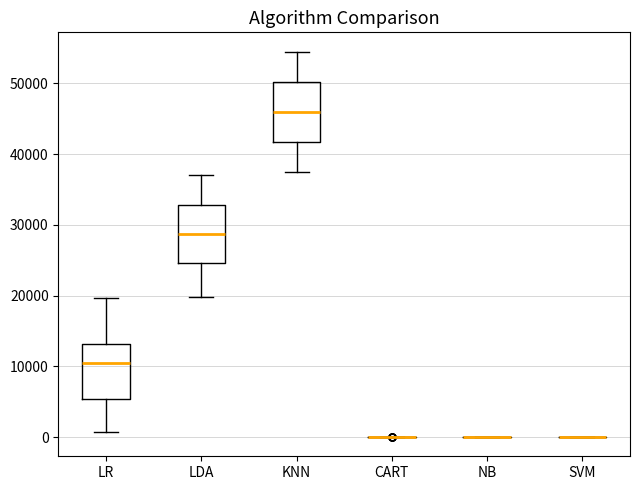

Reading left to right, read every box against the y-axis: the position of its median line, the range the box covers, and the ends of its whiskers. The values are not printed on the chart, so give them approximately, as read against the axis.

LR: median 10000, box 5000 to 13000, whiskers 1000 to 20000
LDA: median 29000, box 25000 to 33000, whiskers 20000 to 37000
KNN: median 46000, box 42000 to 50000, whiskers 38000 to 55000
CART: box collapsed to a line at 0, whiskers 0 to 0
NB: box collapsed to a line at 0, whiskers 0 to 0
SVM: box collapsed to a line at 0, whiskers 0 to 0